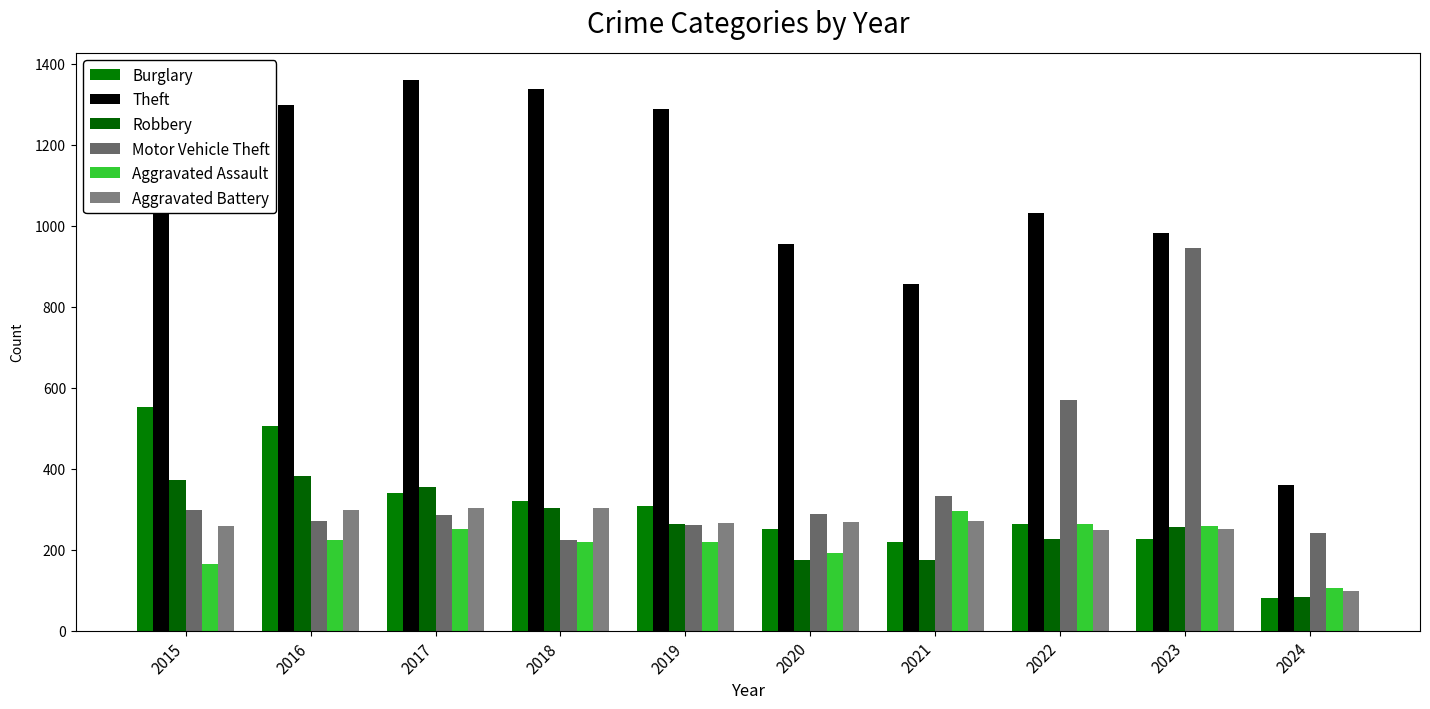

What value does the Burglary series have at 2018, to the nearest 50?

300